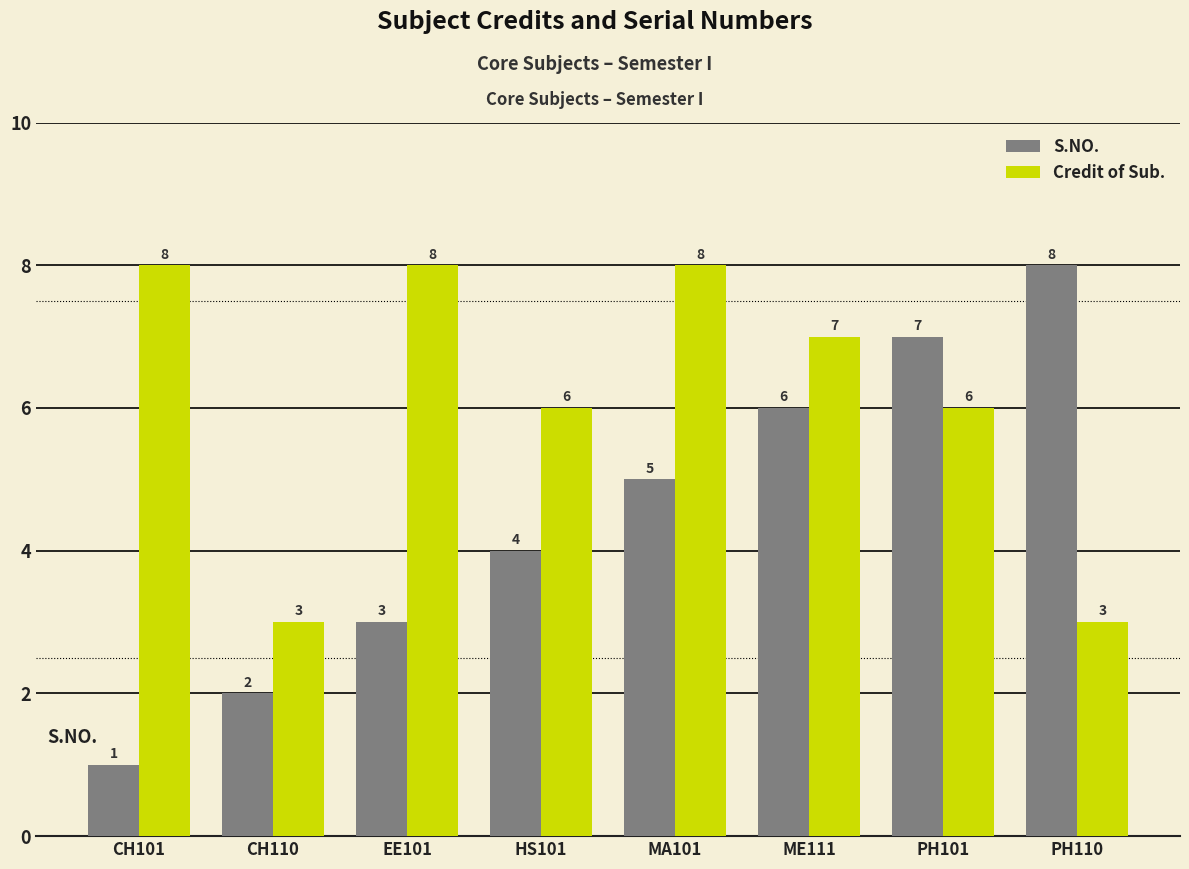

Reading right to left, what are all the values shown in this chart?

S.NO.: PH110=8	PH101=7	ME111=6	MA101=5	HS101=4	EE101=3	CH110=2	CH101=1
Credit of Sub.: PH110=3	PH101=6	ME111=7	MA101=8	HS101=6	EE101=8	CH110=3	CH101=8